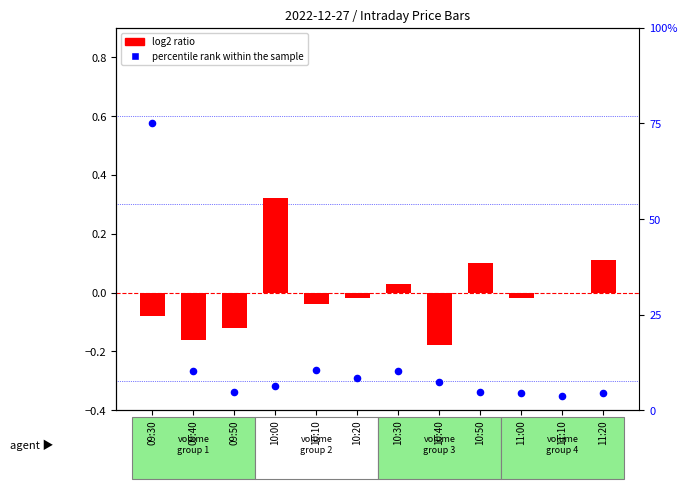

What is the total value across all series at 11:10?

3.7